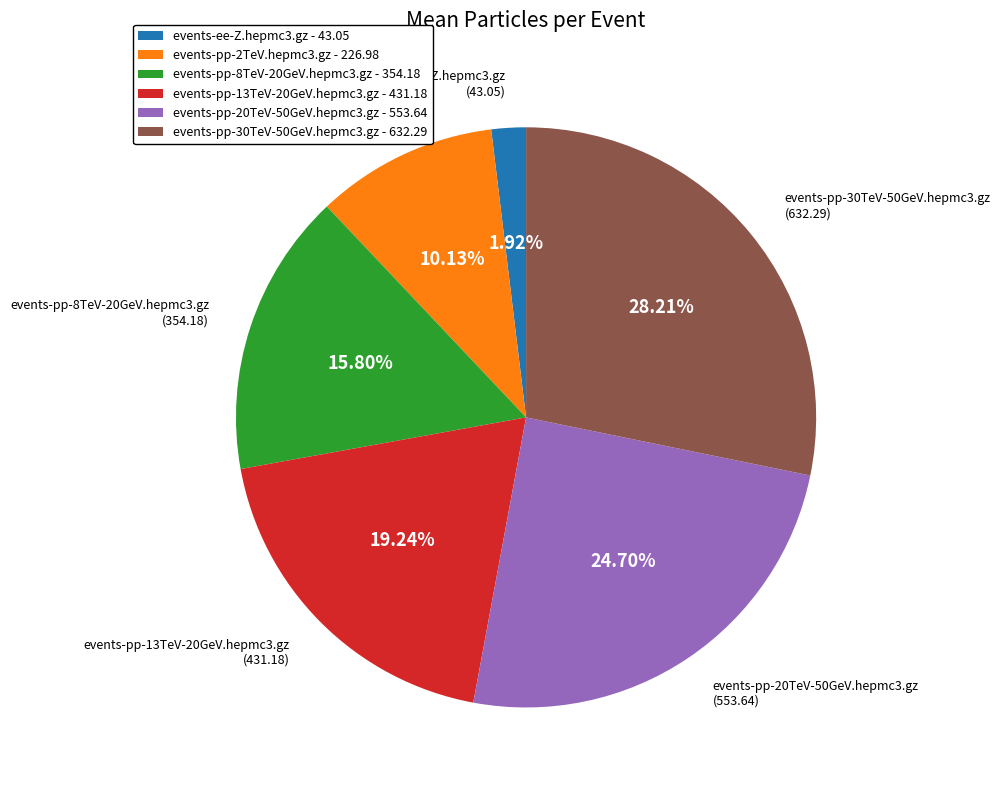

What is the ratio of the value at events-ee-Z.hepmc3.gz to the value at events-pp-30TeV-50GeV.hepmc3.gz?

0.1